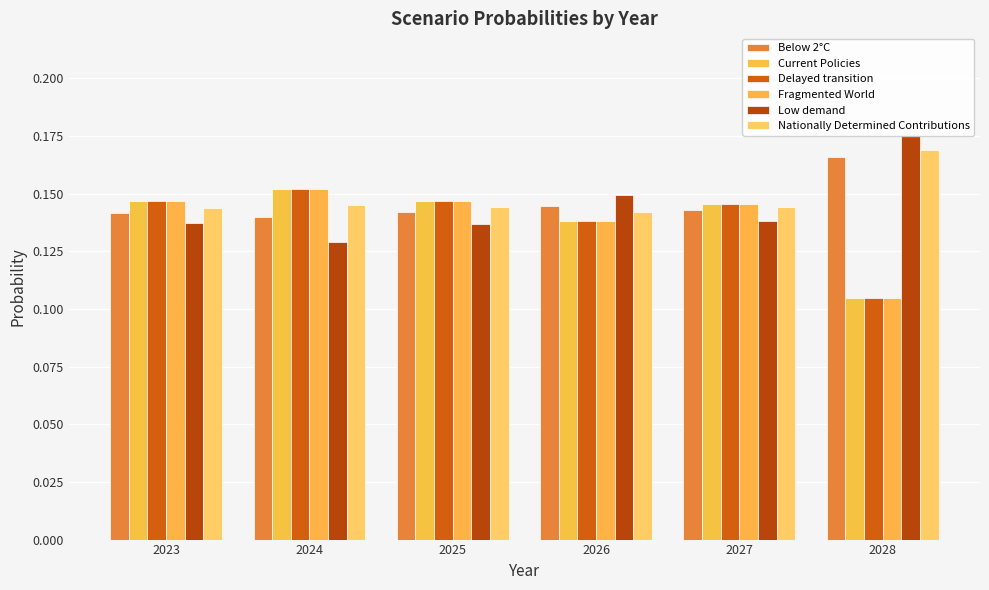

Is it true that Current Policies equals 0.1 at 2023?

True